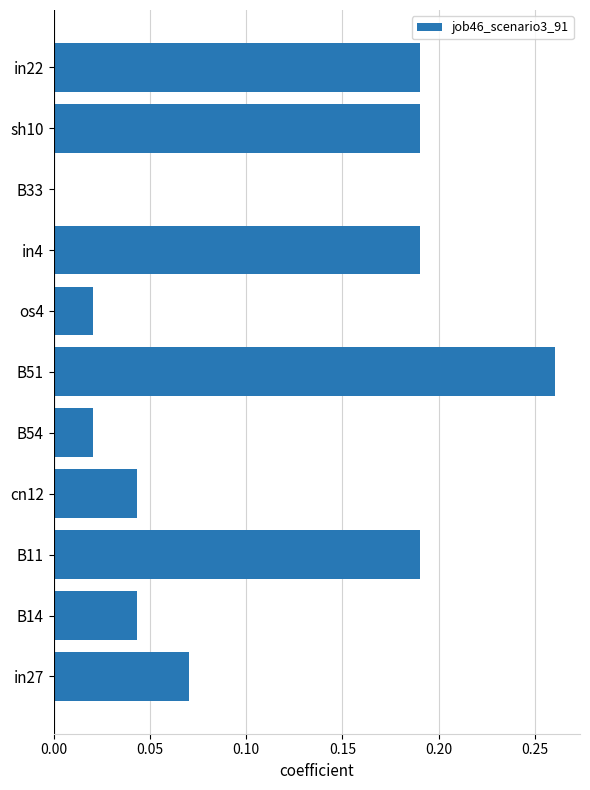

What is the sum of all values?

1.2